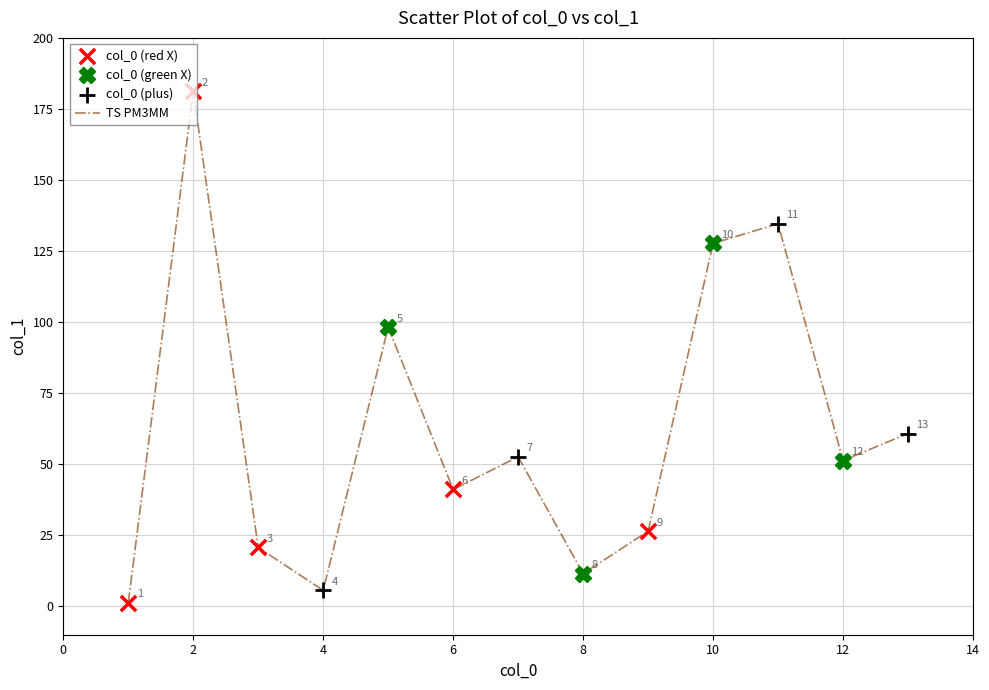

What is the smallest value displayed?

1.2